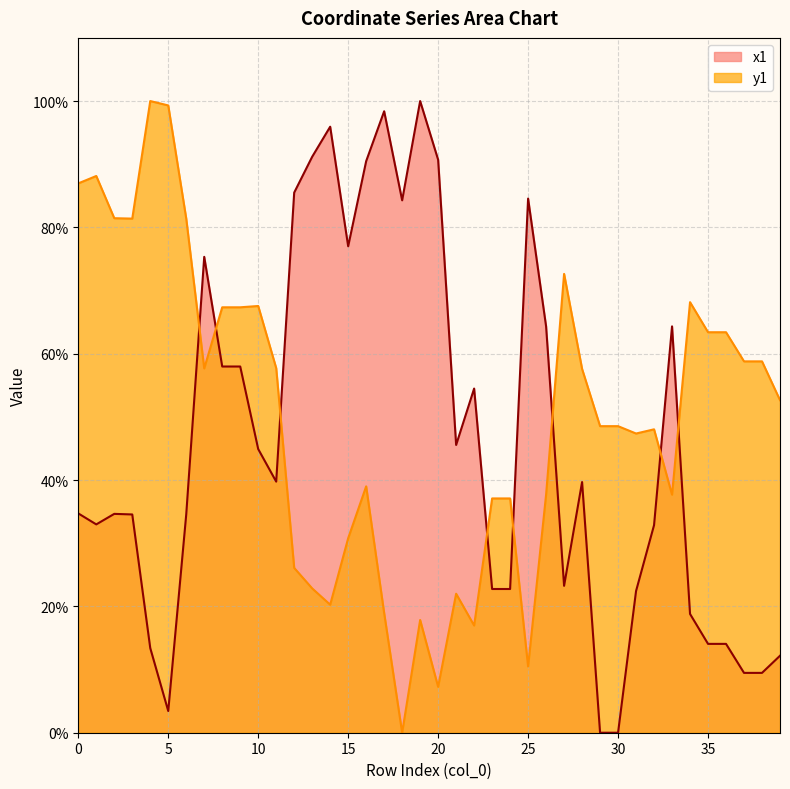

What is the spread (max minus min) of values at 15?

46.2